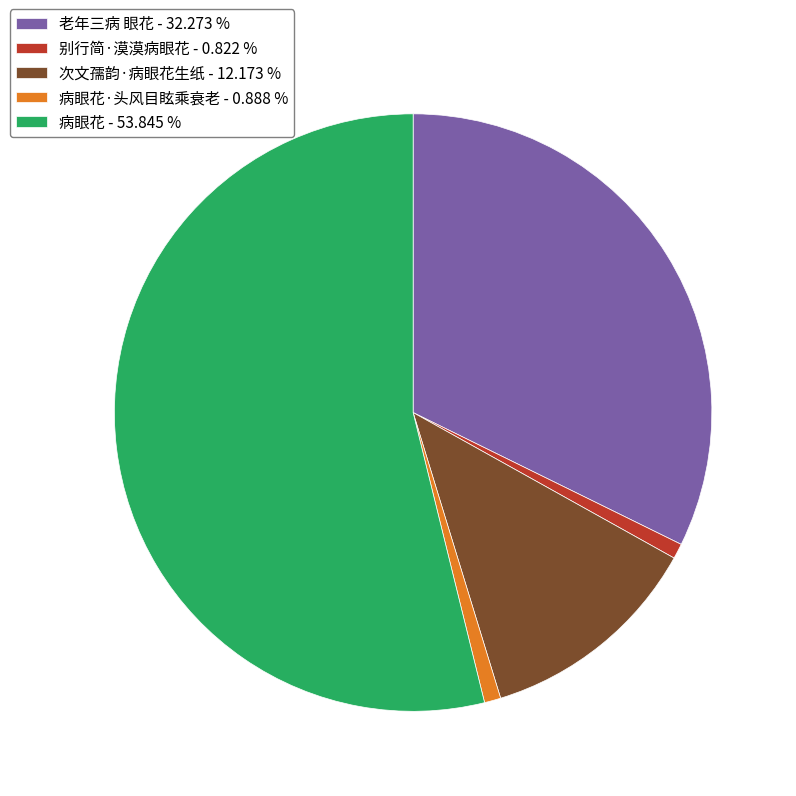

What is the largest slice in the pie chart?

病眼花 - 53.845 %